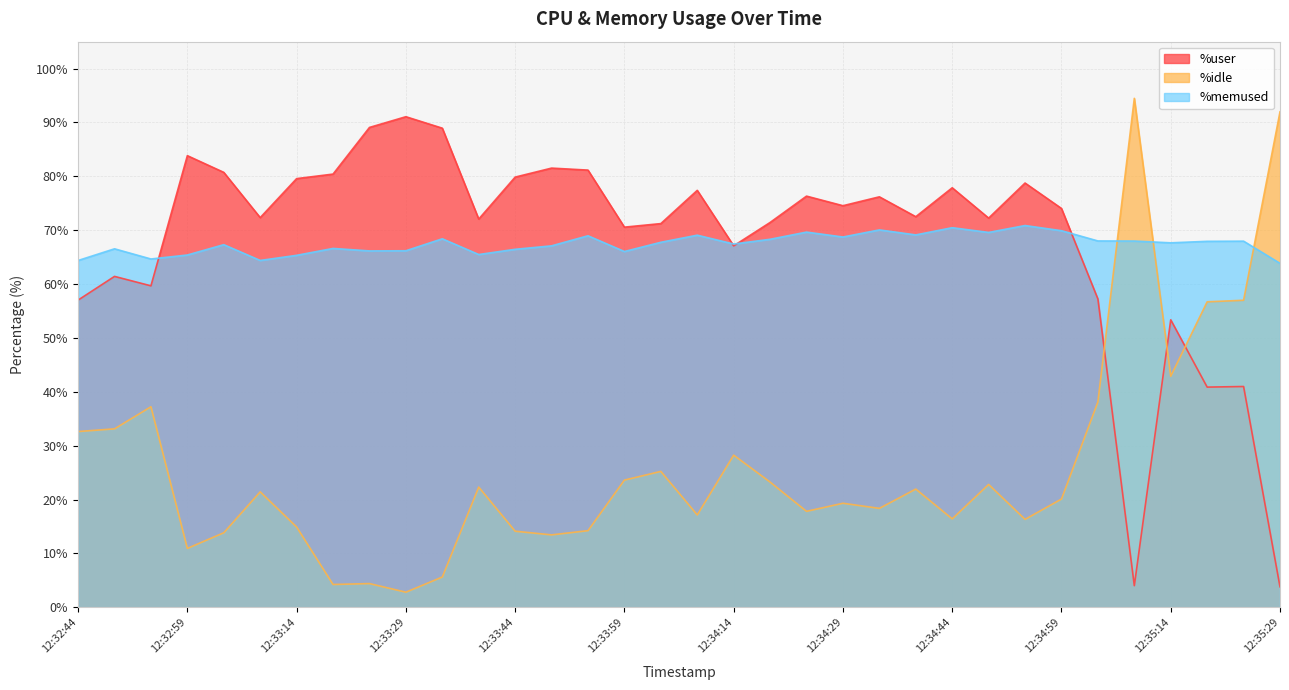

Which category has the highest value across all series?

12:35:09